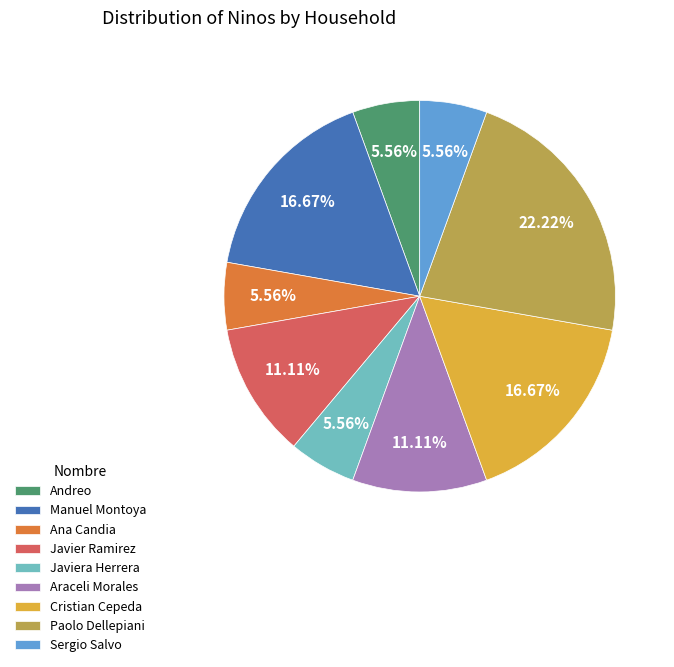

To the nearest percent, what portion does Araceli Morales represent?

11%